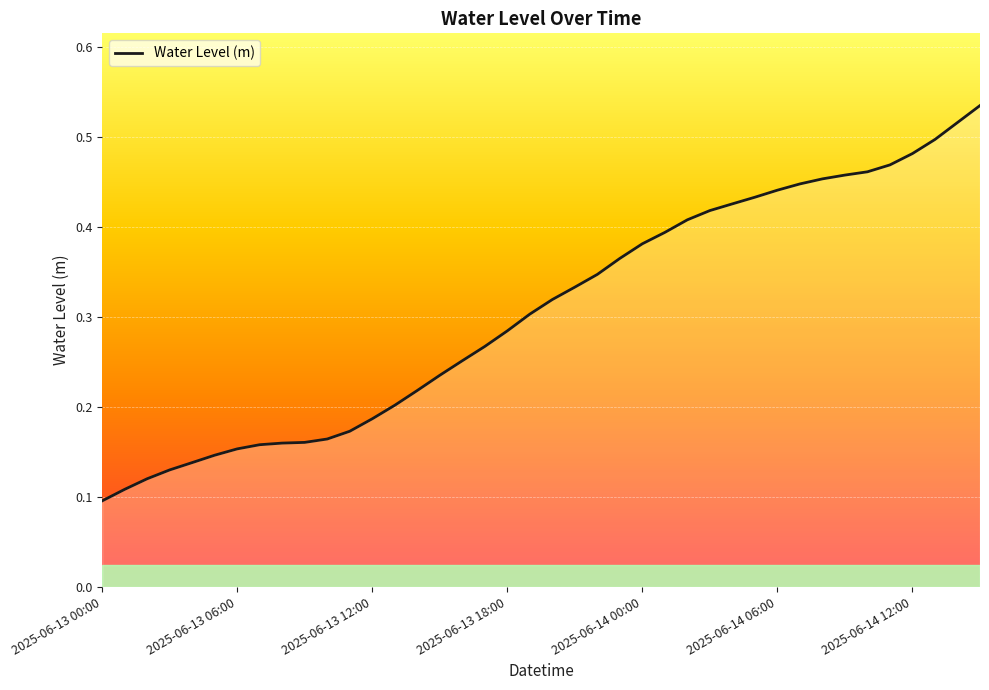

What is the difference between the maximum and second lowest values?

0.4